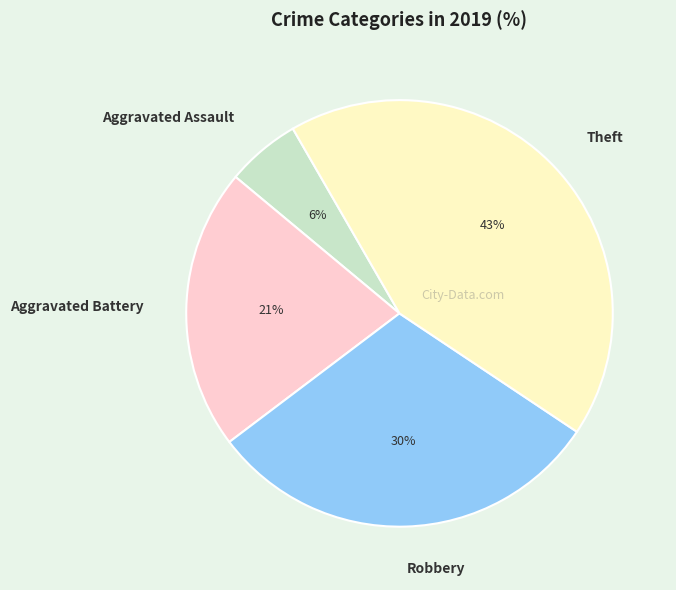

To the nearest percent, what portion does Aggravated Battery represent?

21%